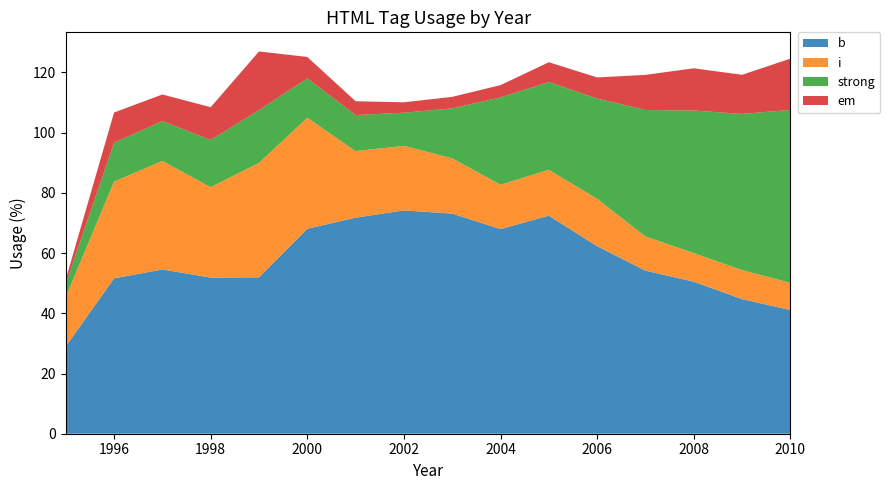

Reading left to right, what are all the values shown in this chart?

b: 1995=29.0	1996=51.6	1997=54.6	1998=51.9	1999=51.9	2000=68.1	2001=71.8	2002=74.2	2003=73.1	2004=68.0	2005=72.4	2006=62.3	2007=54.2	2008=50.5	2009=44.7	2010=41.1
i: 1995=16.5	1996=32.1	1997=36.1	1998=30.0	1999=38.0	2000=36.9	2001=22.1	2002=21.4	2003=18.4	2004=14.7	2005=15.2	2006=15.7	2007=11.3	2008=9.5	2009=9.6	2010=9.0
strong: 1995=4.3	1996=12.9	1997=13.2	1998=15.7	1999=17.5	2000=13.1	2001=12.0	2002=11.0	2003=16.6	2004=29.0	2005=29.1	2006=33.3	2007=42.0	2008=47.3	2009=51.9	2010=57.5
em: 1995=1.4	1996=10.1	1997=8.8	1998=10.9	1999=19.5	2000=7.1	2001=4.6	2002=3.5	2003=3.8	2004=4.1	2005=6.6	2006=7.0	2007=11.7	2008=14.0	2009=13.0	2010=17.0